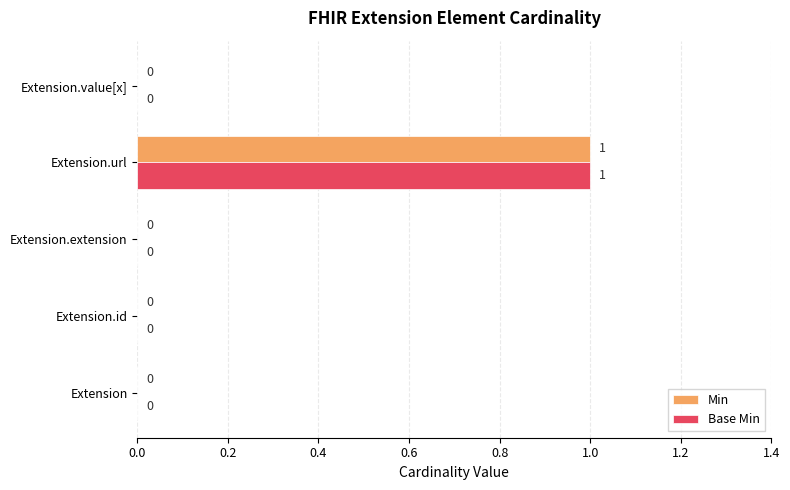

Is it true that Base Min equals -1 at Extension.extension?

False